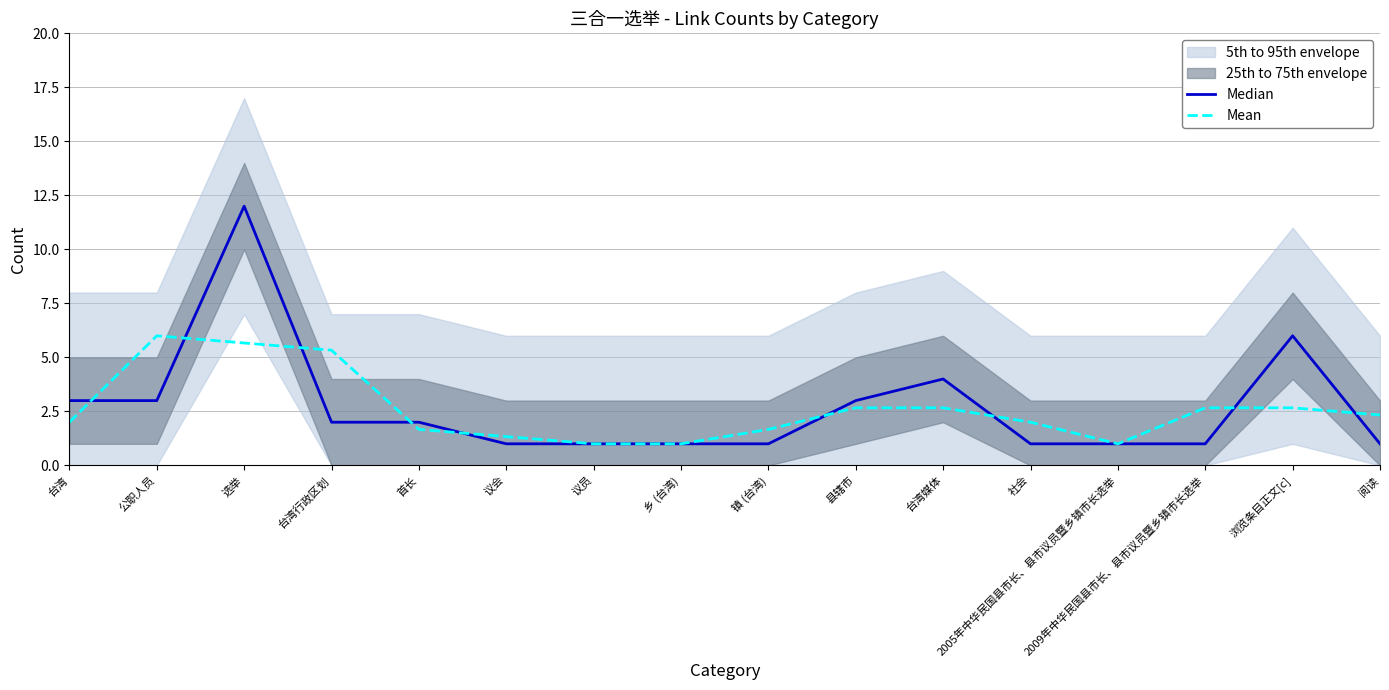

List the series in order of their overall mean, lowest first.

Mean, Median